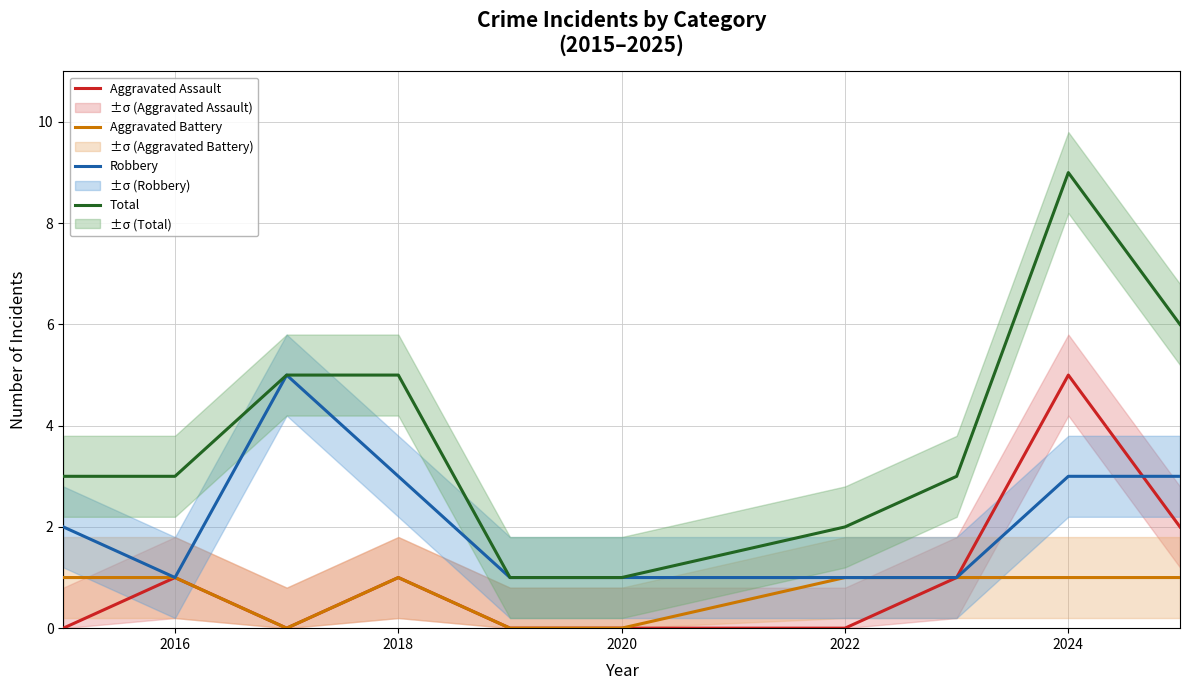

The Aggravated Assault series shows -3 at 2018. True or false?

False